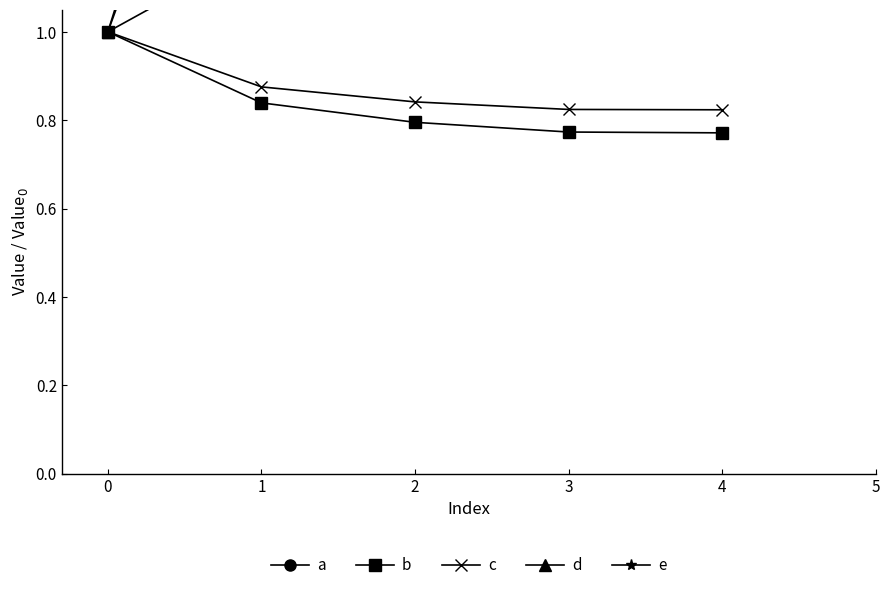

What is the difference between the maximum and minimum values in the a series?

0.3